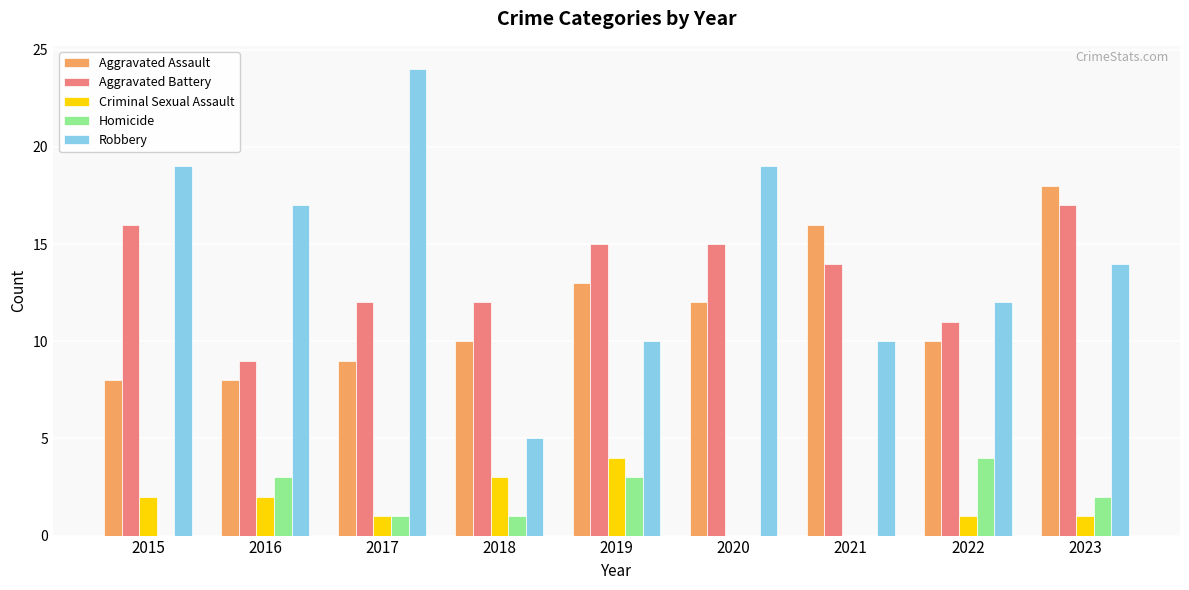

Is the value of Aggravated Battery at 2021 greater than the value of Criminal Sexual Assault at 2015?

Yes